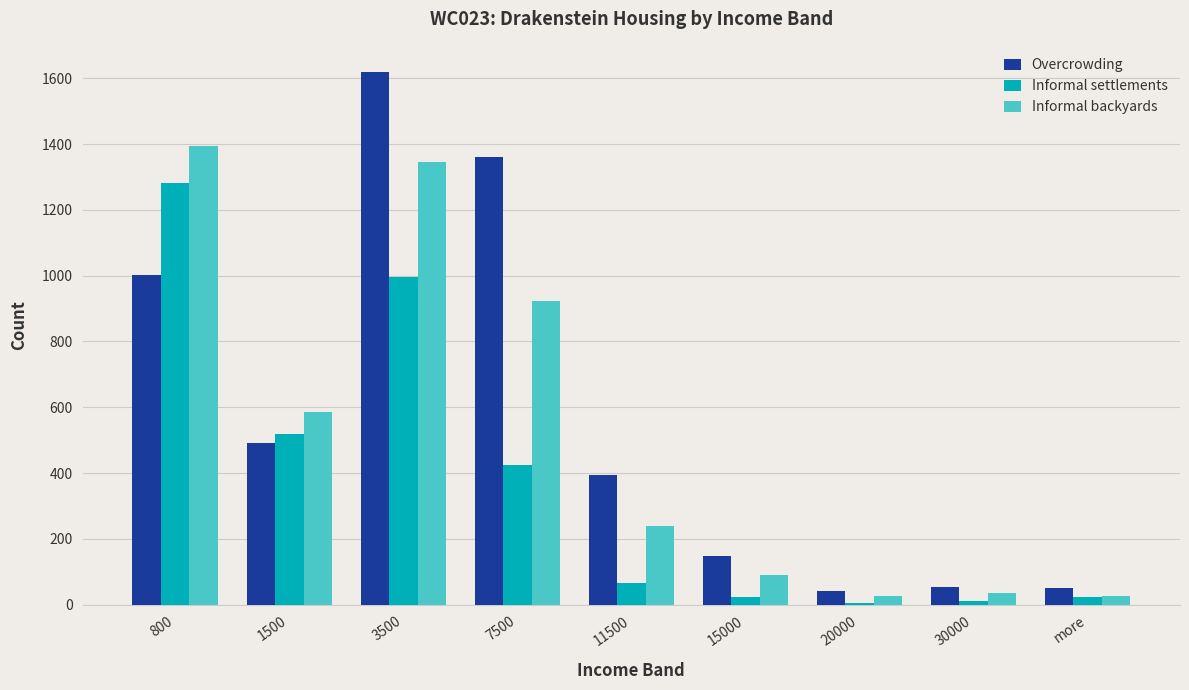

Is it true that Informal settlements equals 517.4 at 1500?

True